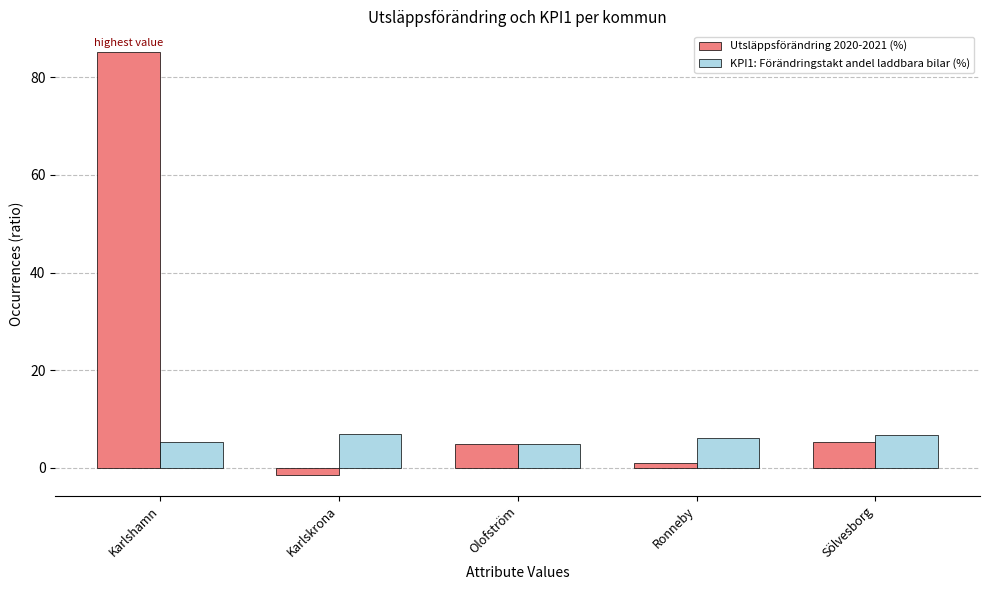

Which series has the widest spread of values?

Utsläppsförändring 2020-2021 (%)